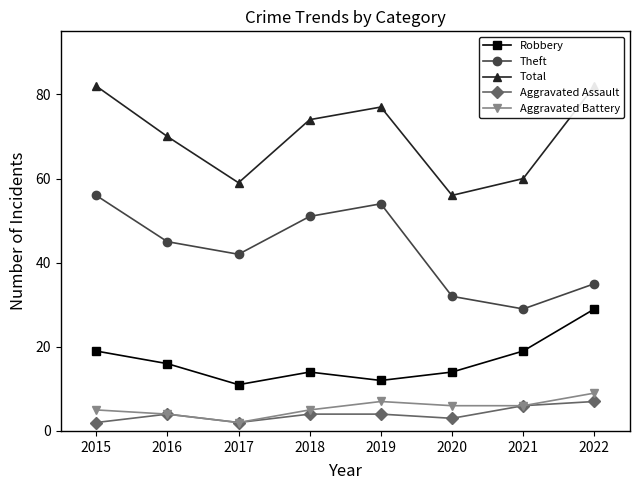

Reading left to right, transcribe all the data shown in this chart.

Robbery: 19	16	11	14	12	14	19	29
Theft: 56	45	42	51	54	32	29	35
Total: 82	70	59	74	77	56	60	82
Aggravated Assault: 2	4	2	4	4	3	6	7
Aggravated Battery: 5	4	2	5	7	6	6	9